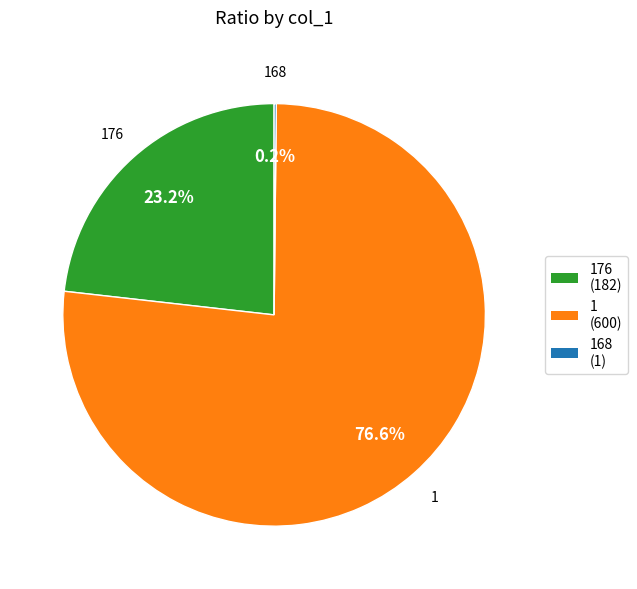

Does 1 represent more than half of the total?

Yes